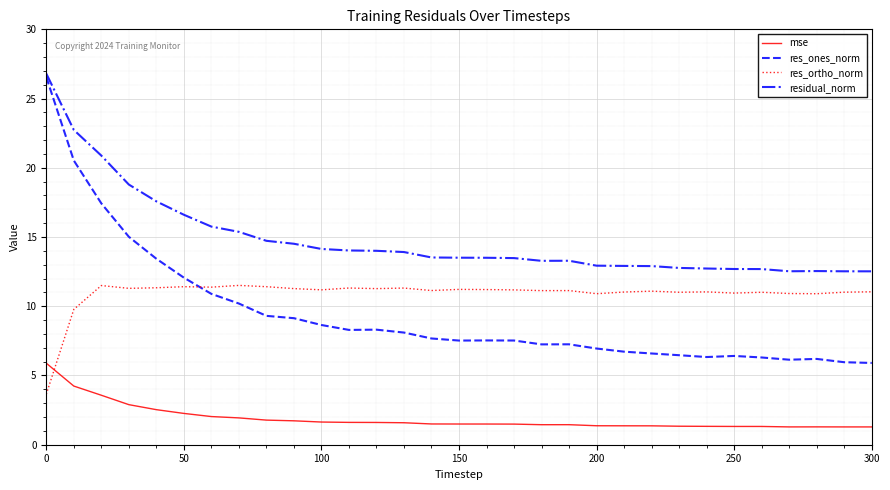

What is the highest value of the res_ortho_norm series?

11.5